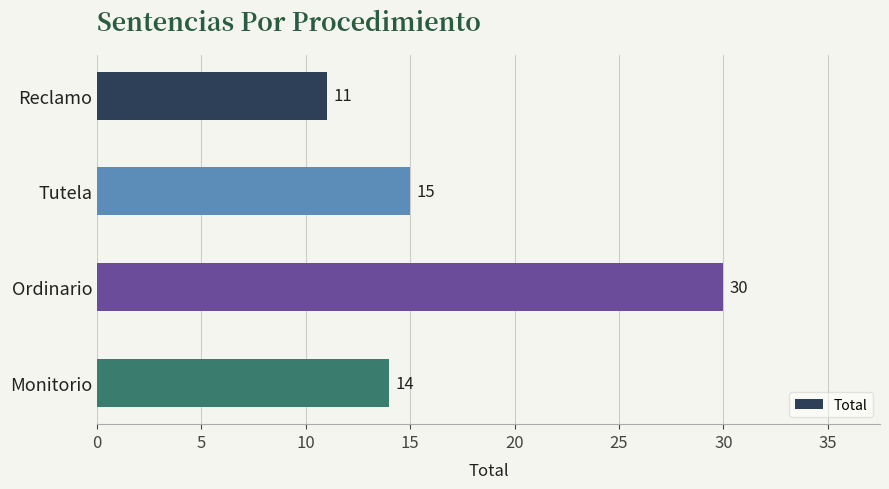

What is the value of the 4th bar from the top?

14